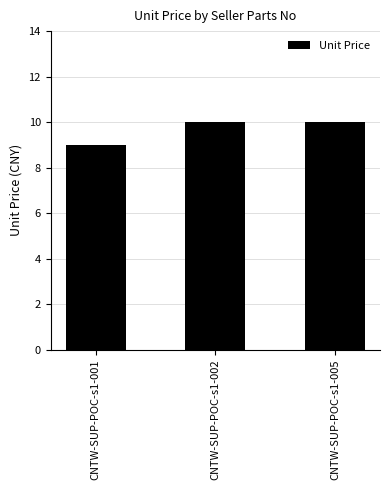

The value at CNTW-SUP-POC-s1-005 is 2.5. True or false?

False